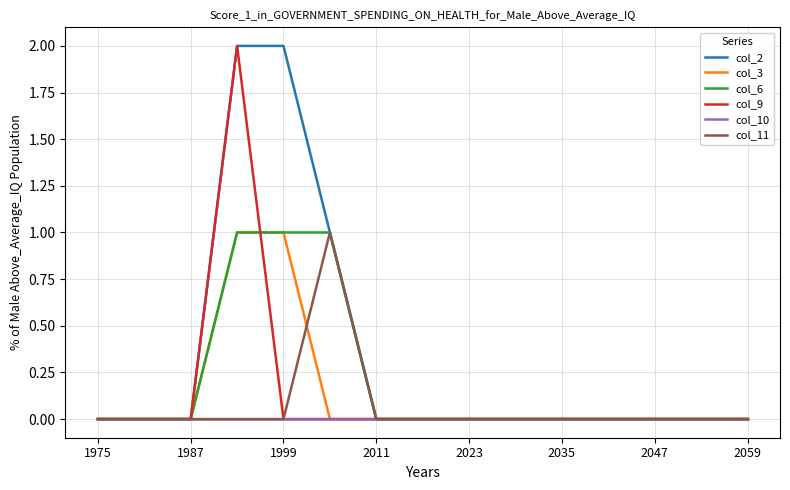

Which series has the largest total across all categories?

col_2